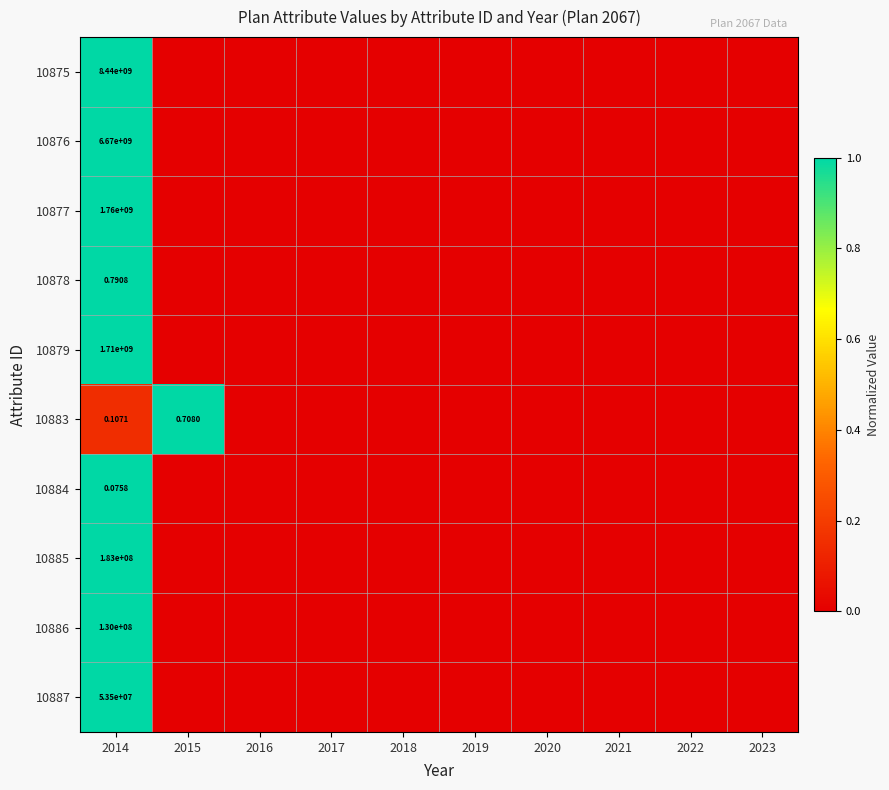

Where is 10884 nearest to the value 0?

2015